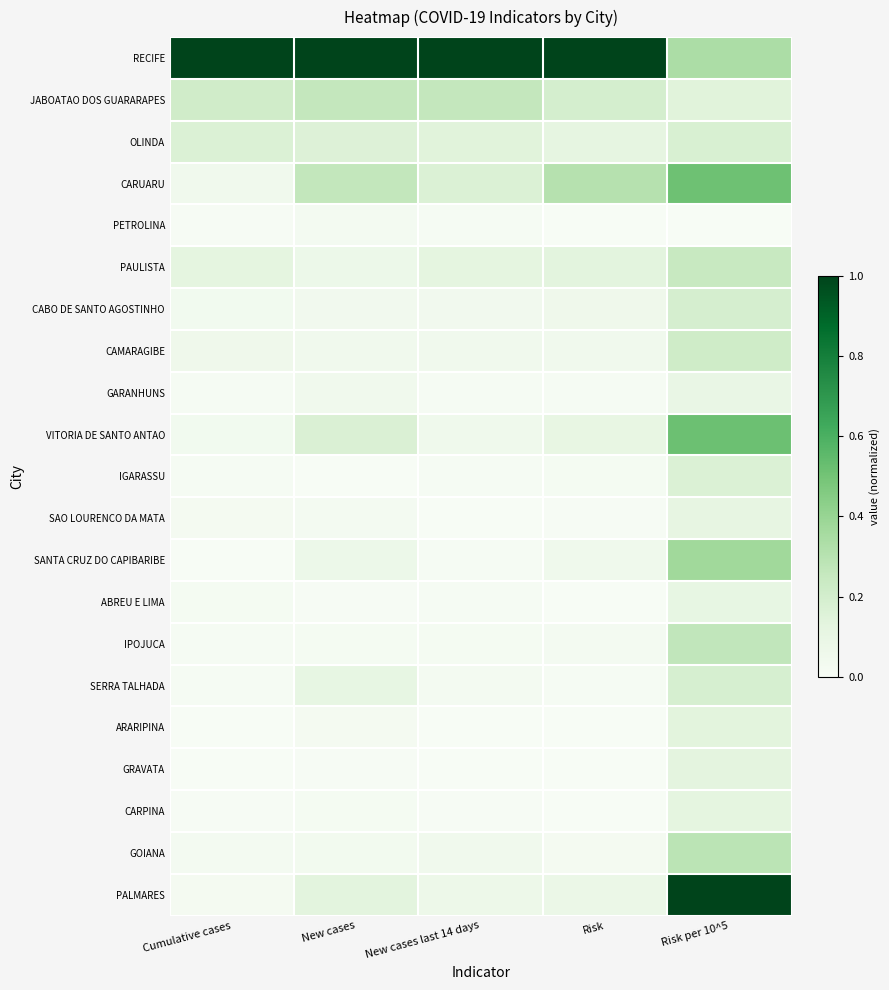

What is the difference between the highest and lowest values at New cases last 14 days?

1.0